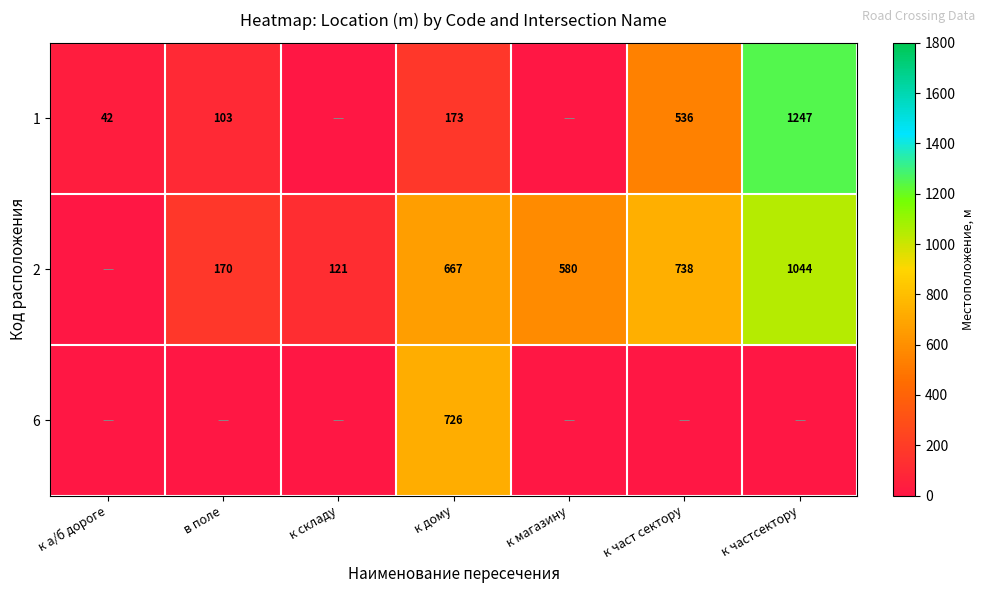

What is the total value across all series at к складу?

121